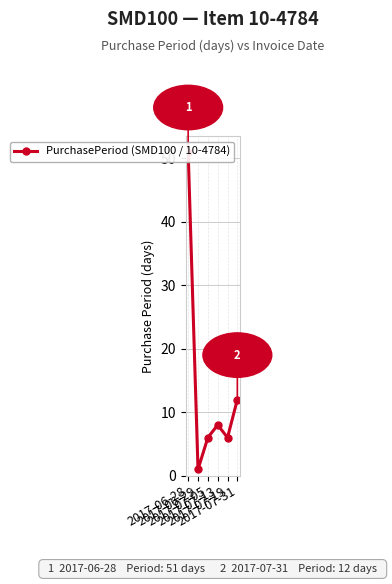

What is the minimum value shown in the chart?

1